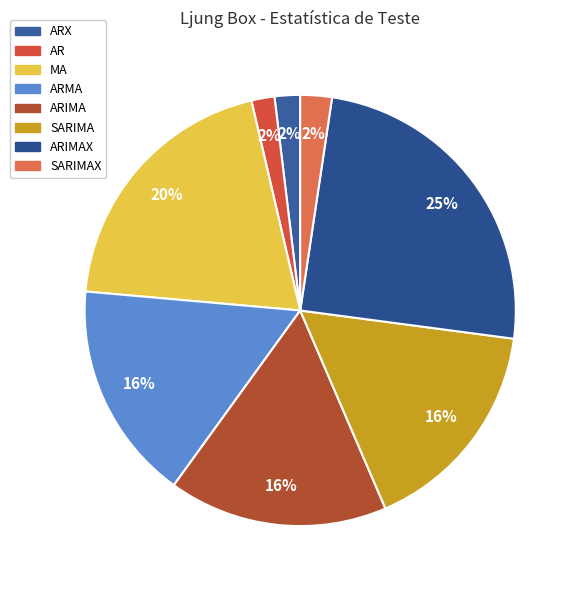

Is there any slice that represents more than half of the pie?

No